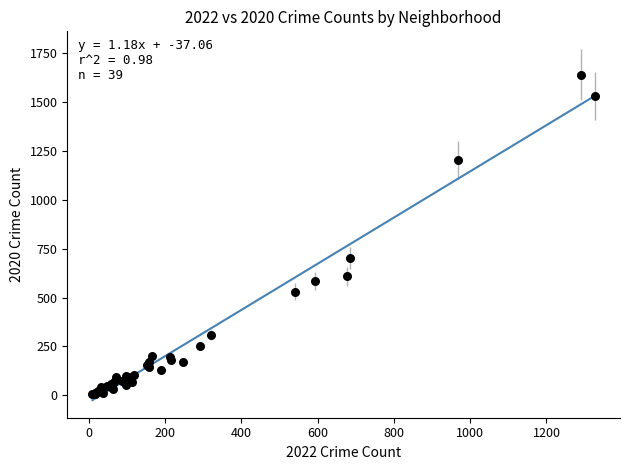

What Y value in the scatter plot is closest to 823?

701